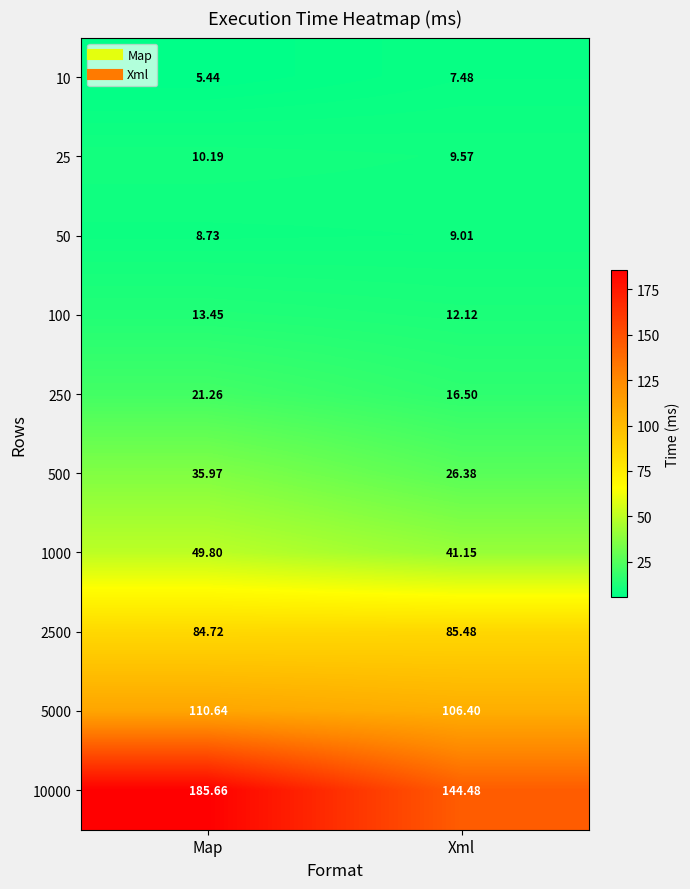

Is the value of 500 at Xml greater than the value of 2500 at Map?

No